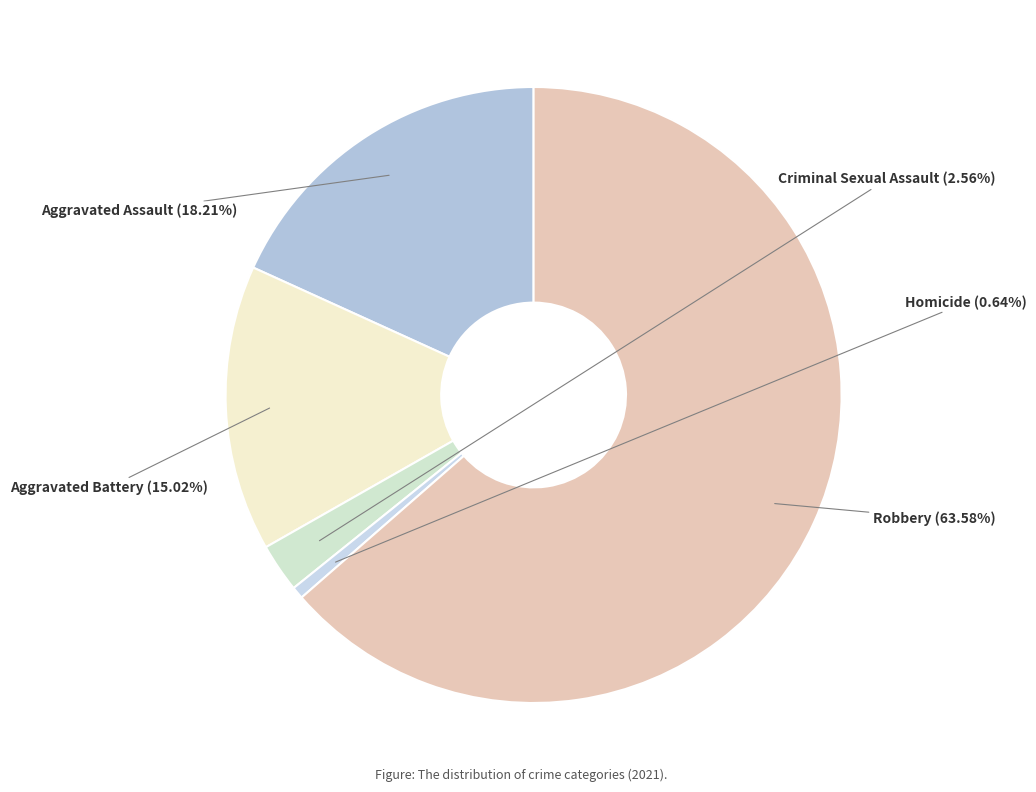

Does any single category account for the majority?

Yes